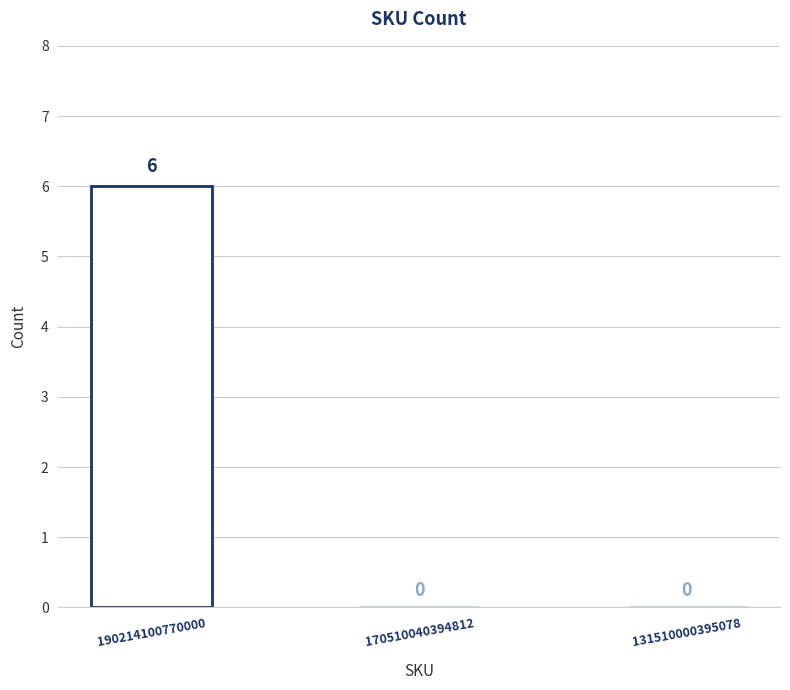

The value at 131510000395078 is 2. True or false?

False